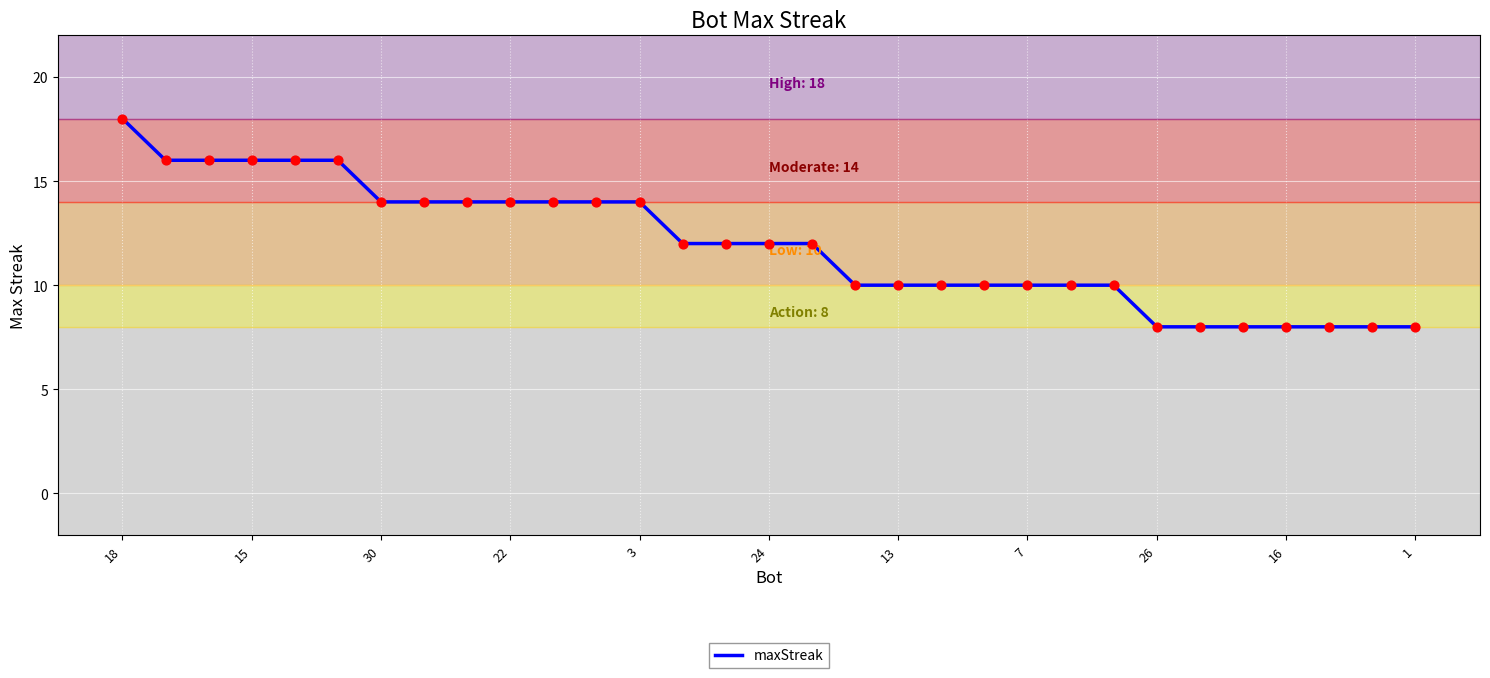

What is the minimum value shown in the chart?

8